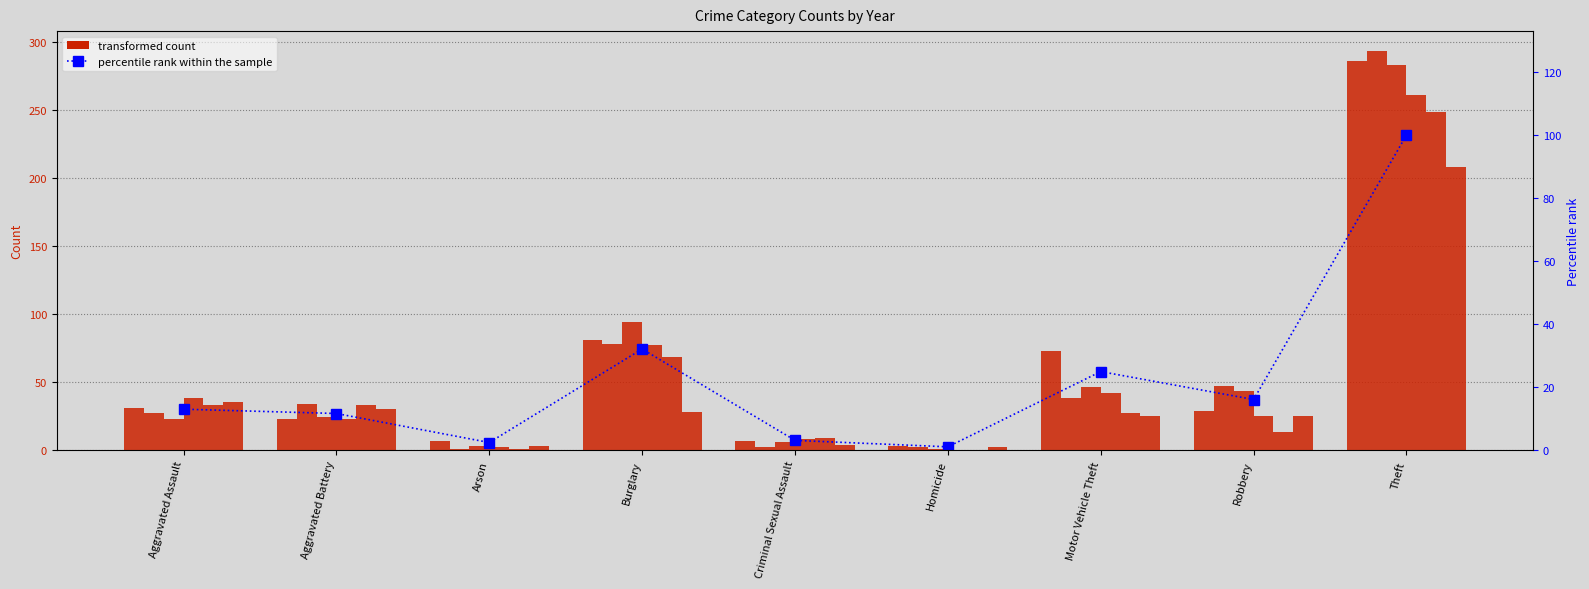

Rank the categories by value from lowest to highest.

Homicide, Arson, Criminal Sexual Assault, Aggravated Battery, Aggravated Assault, Robbery, Motor Vehicle Theft, Burglary, Theft